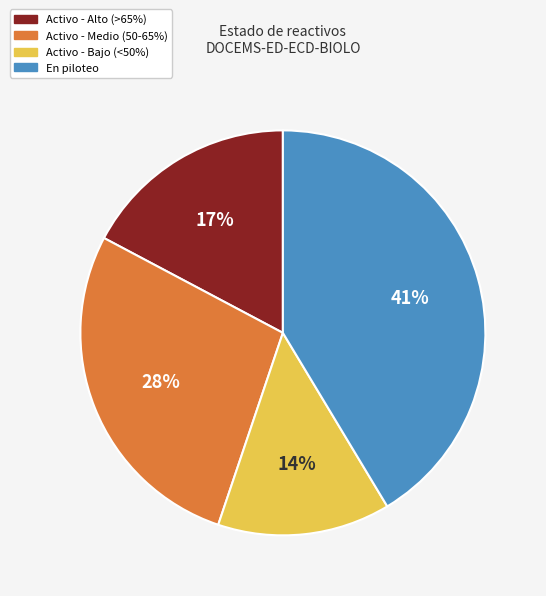

Does any single category account for the majority?

No